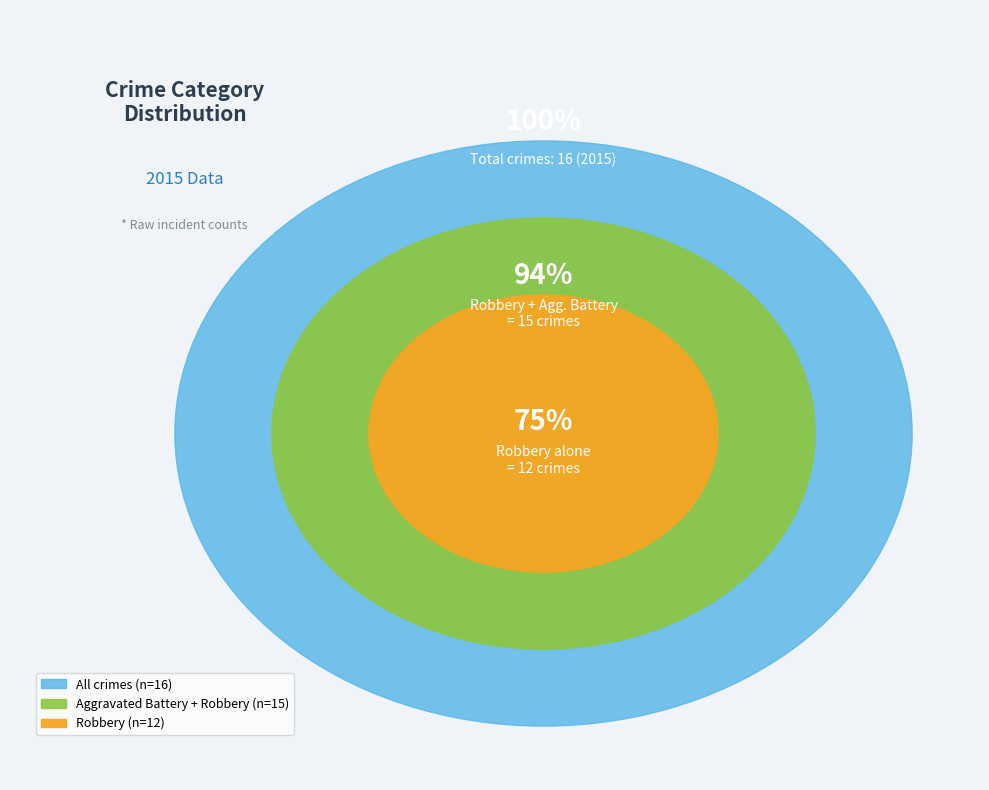

To the nearest percent, what percentage of the pie is Robbery?

75%